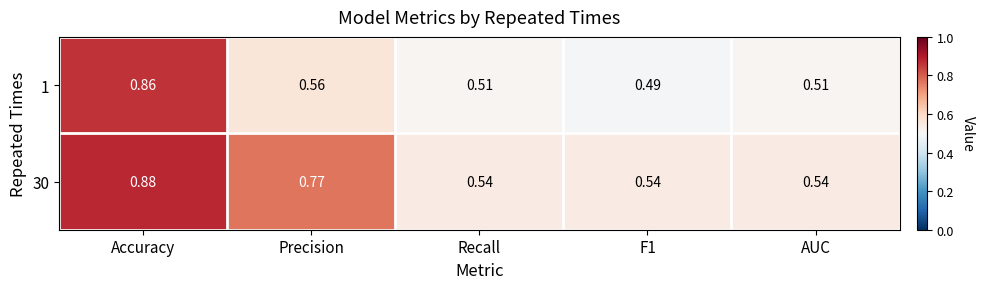

Is the value of 1 at Accuracy greater than the value of 30 at Precision?

Yes